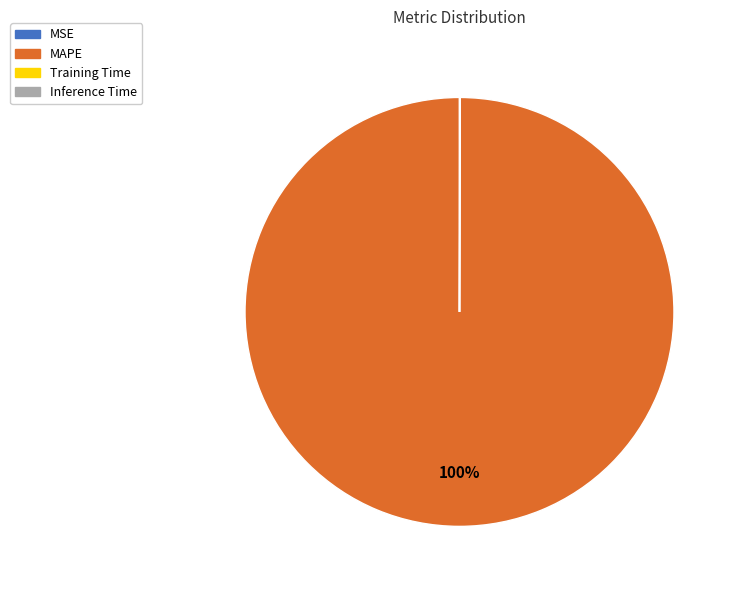

What percentage is the MAPE slice, to the nearest percent?

100%